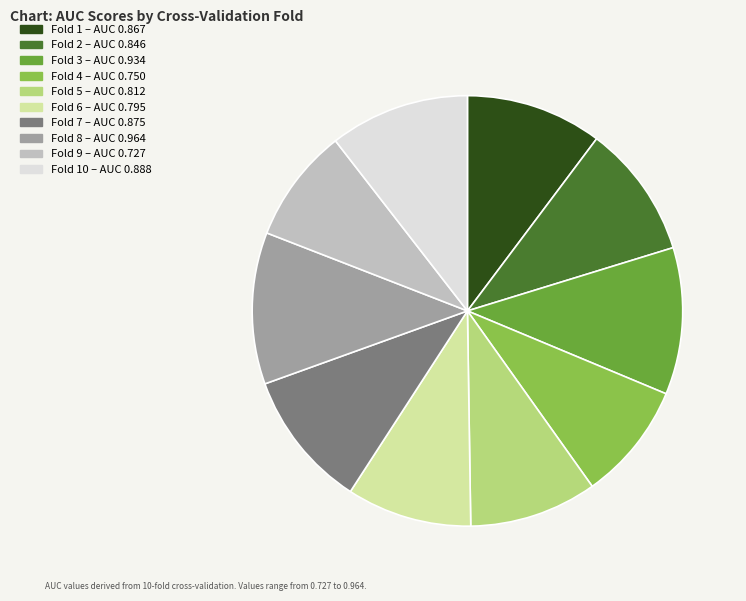

Is there any slice that represents more than half of the pie?

No